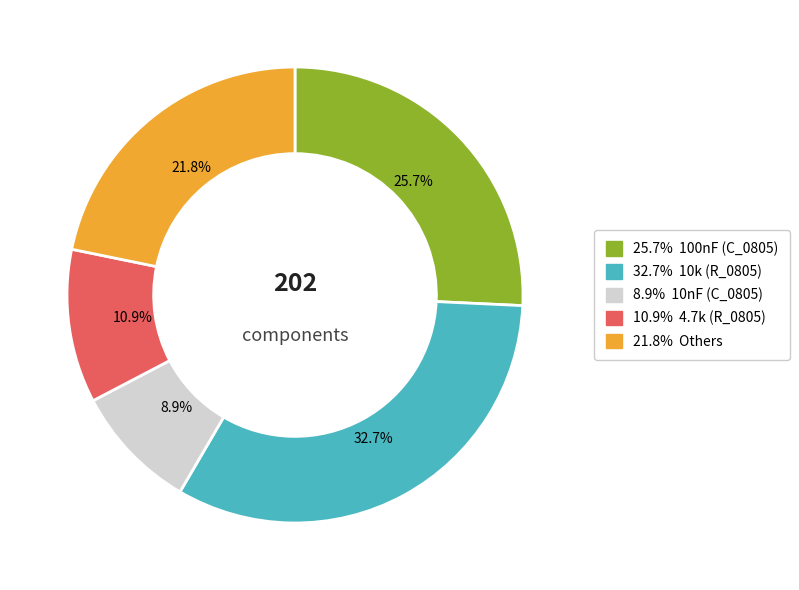

Count the number of slices in the pie.

5